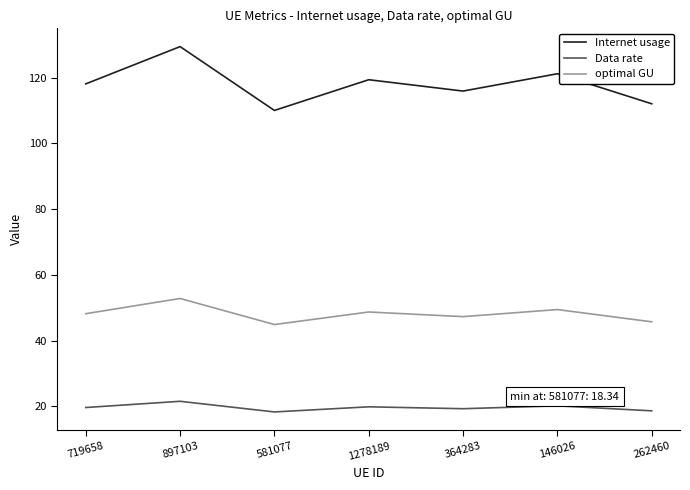

What is the smallest value displayed?

18.3